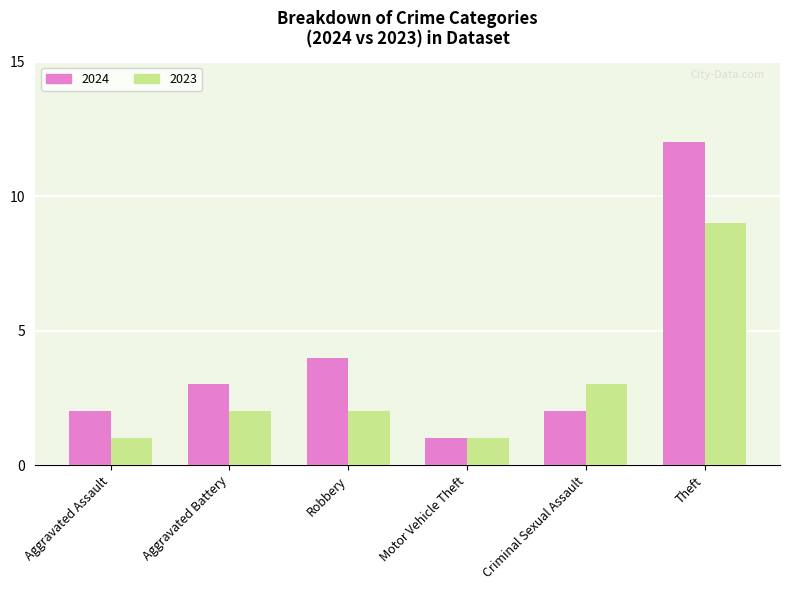

Reading left to right, extract all data points from this chart.

2024: 2	3	4	1	2	12
2023: 1	2	2	1	3	9